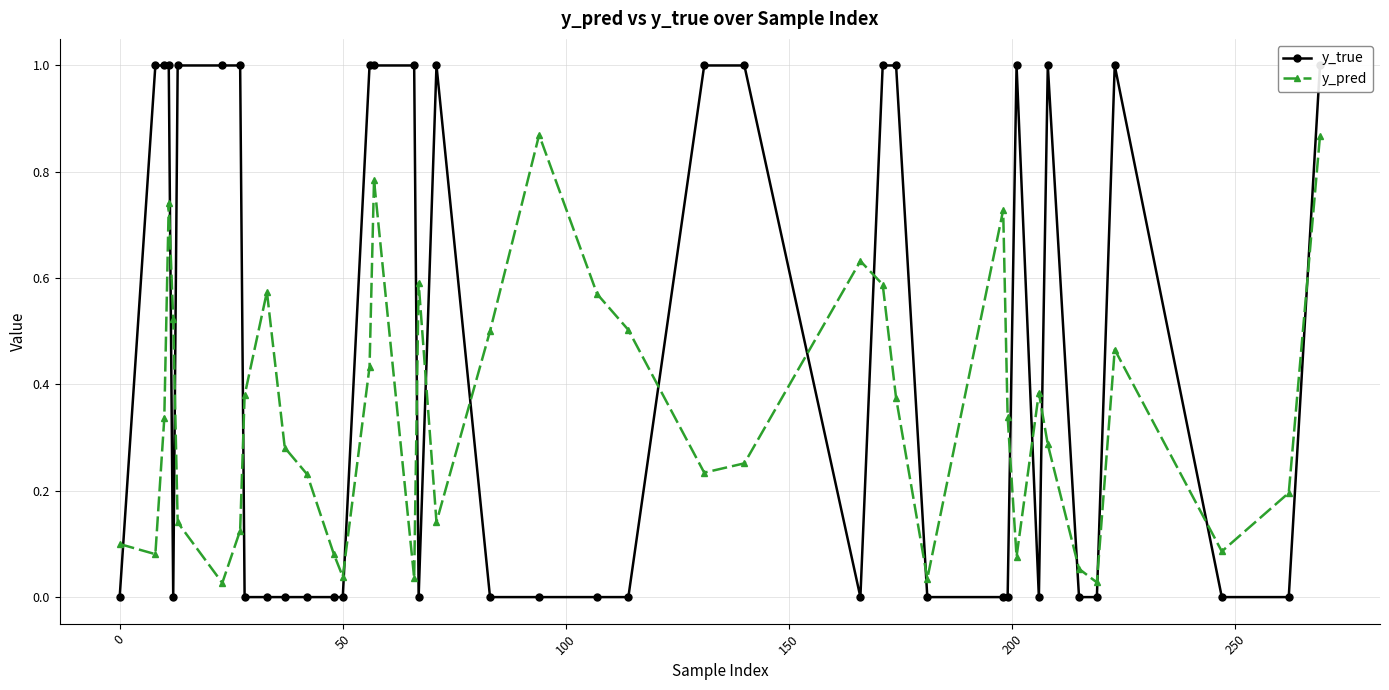

How many intersections are there between y_pred and y_true?

19